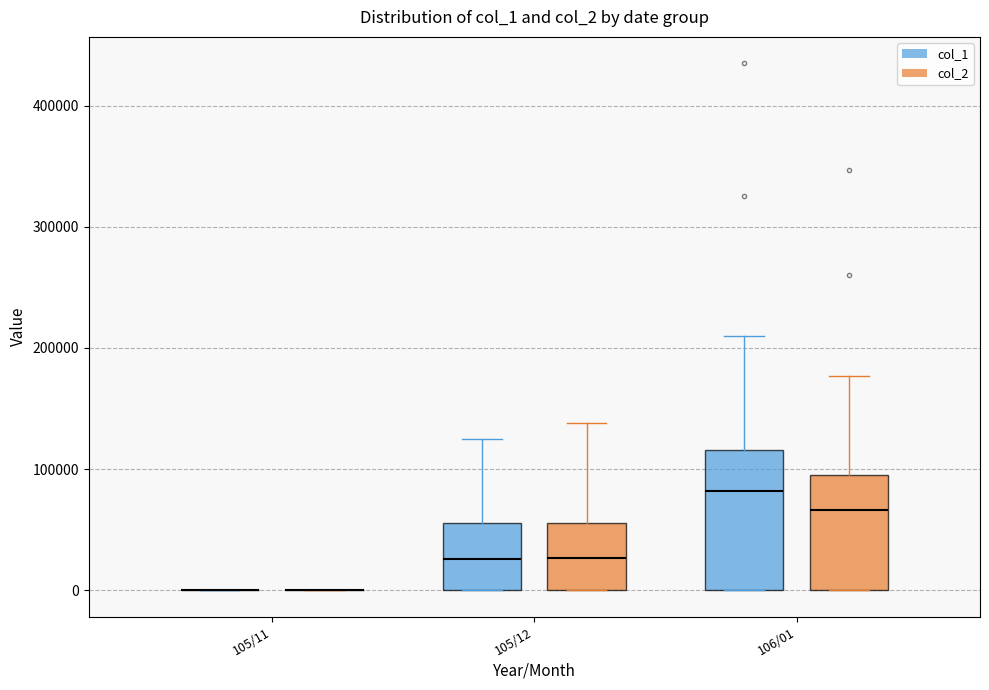

Reading left to right, transcribe this box plot: for each box, give where its median line is, the range the box spans, and where its two whiskers end, as read against the y-axis. The values are not printed on the chart, so give them approximately, as read against the axis.

105/11 (col_1): box collapsed to a line at 0, whiskers 0 to 0
105/11 (col_2): box collapsed to a line at 0, whiskers 0 to 0
105/12 (col_1): median 30000, box 0 to 60000, whiskers 0 to 130000
105/12 (col_2): median 30000, box 0 to 60000, whiskers 0 to 140000
106/01 (col_1): median 80000, box 0 to 120000, whiskers 0 to 210000
106/01 (col_2): median 70000, box 0 to 100000, whiskers 0 to 180000